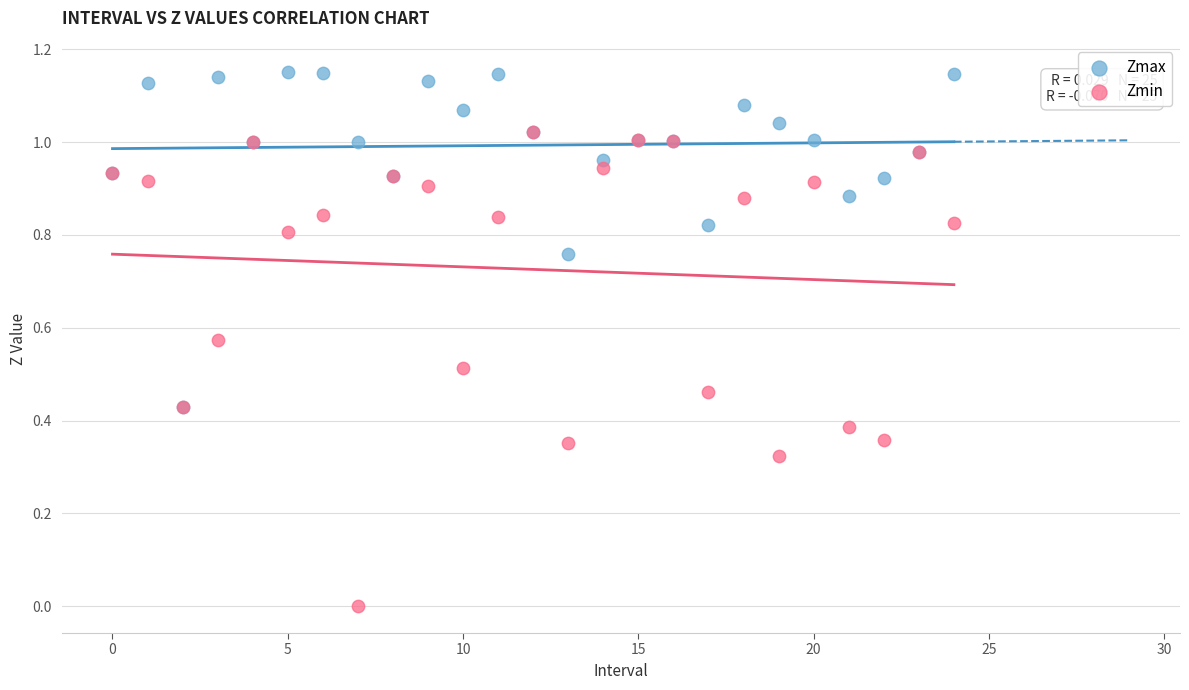

Which series contains the highest Y value?

Zmax